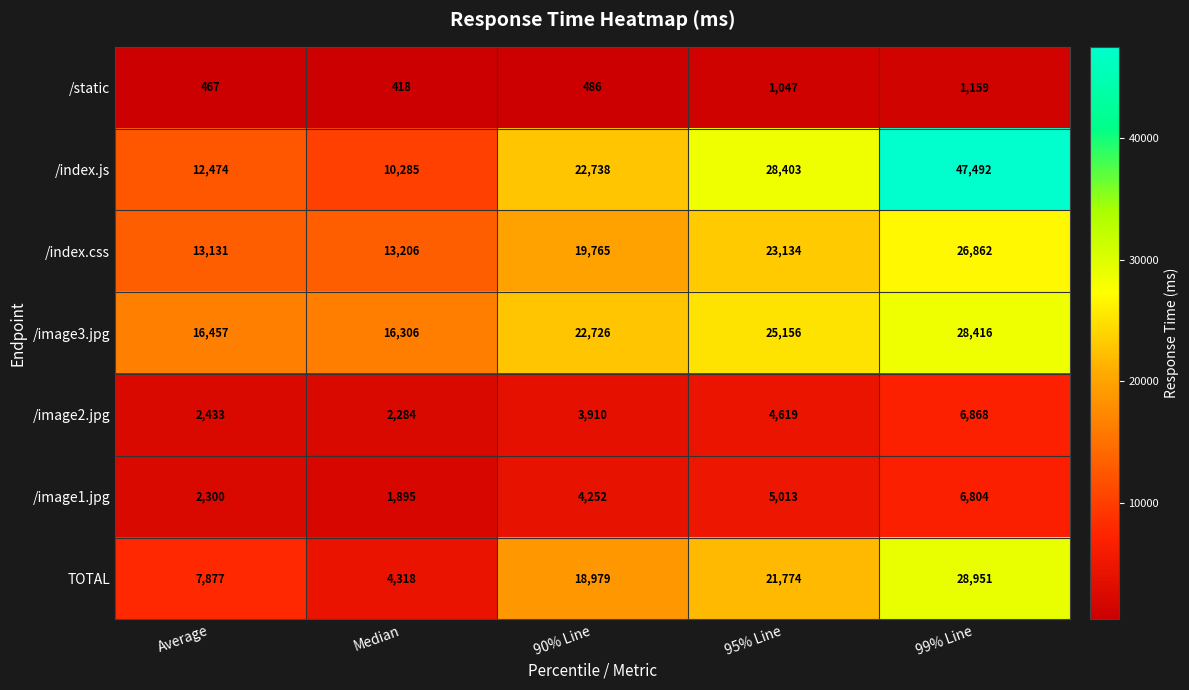

Read the /image1.jpg value at 90% Line, to the nearest 100.

4300